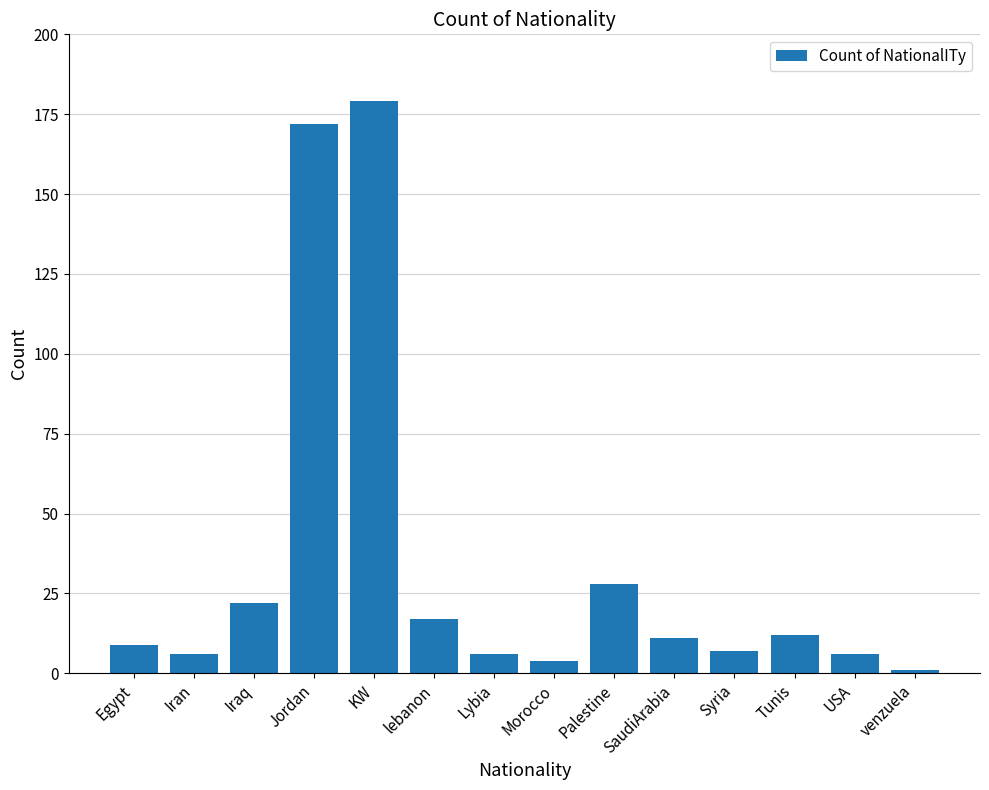

Reading left to right, what are all the values shown in this chart?

9	6	22	172	179	17	6	4	28	11	7	12	6	1